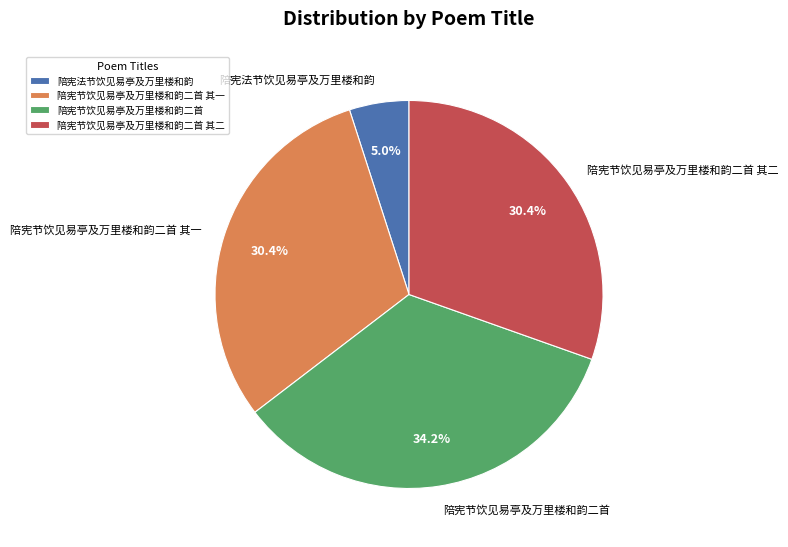

Is it true that 陪宪法节饮见易亭及万里楼和韵 is 5% of the pie?

True